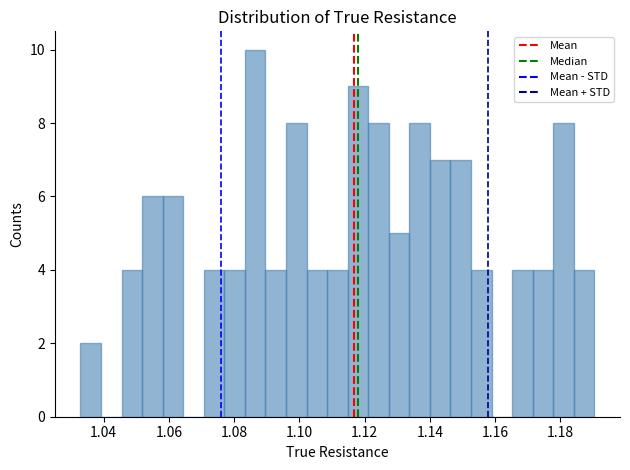

Read against the x-axis, roughly where is the centre of the tallest bar?

1.086